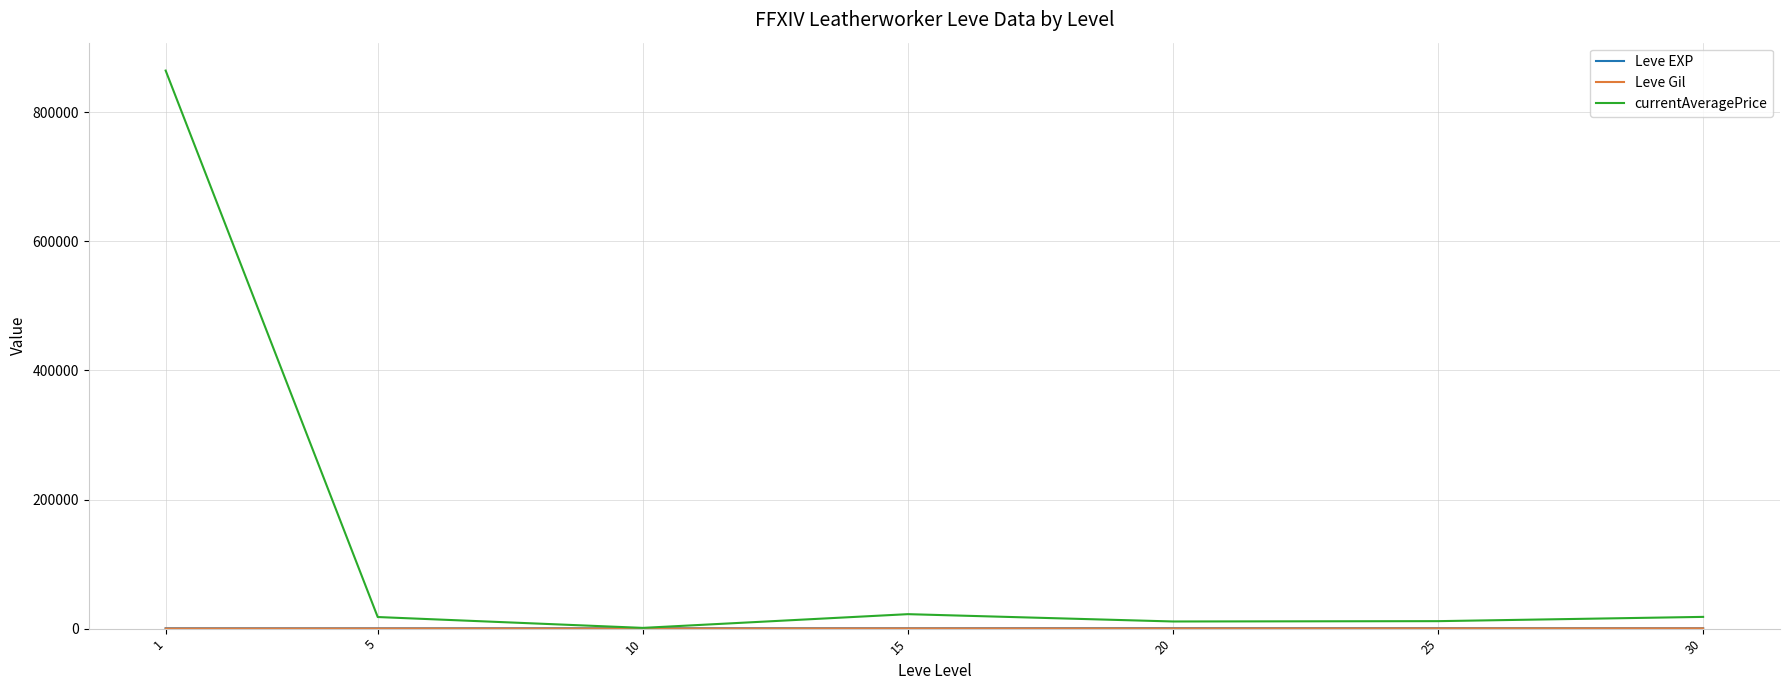

What is the maximum value shown in the chart?

864424.5